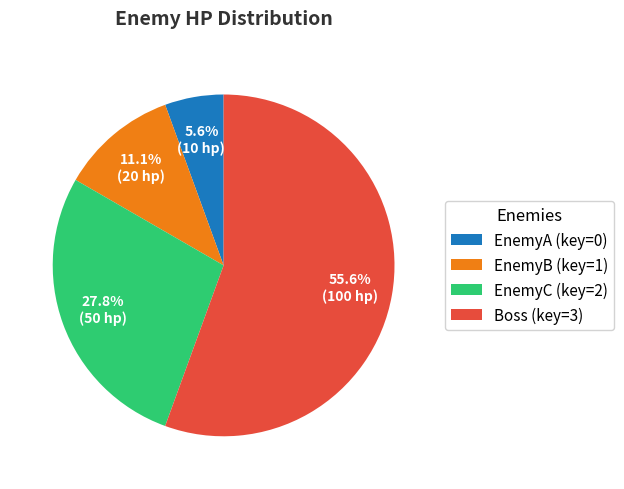

Rank the categories by value from lowest to highest.

EnemyA (key=0), EnemyB (key=1), EnemyC (key=2), Boss (key=3)